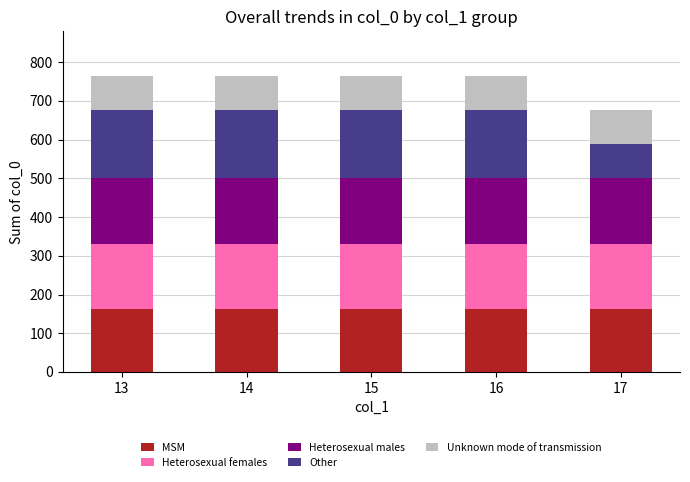

What is the sum of all MSM values?

815